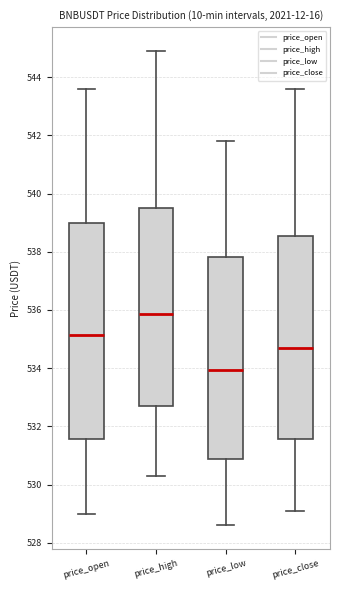

Where does the median line of the box for price_high sit on the y-axis? The values are not printed on the chart, so give them approximately, as read against the axis.

535.8